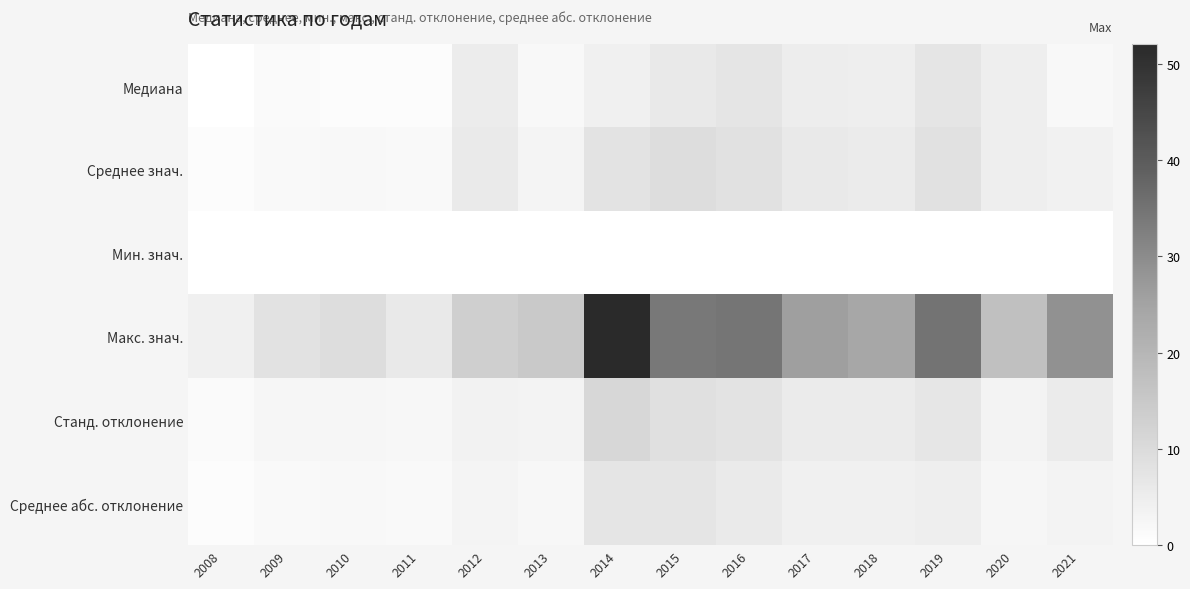

Reading left to right, extract all data points from this chart.

Медиана: 2008=0.0	2009=1.2	2010=1.0	2011=1.0	2012=5.2	2013=2.0	2014=4.0	2015=6.0	2016=7.0	2017=4.9	2018=4.5	2019=7.0	2020=4.8	2021=1.9
Среднее знач.: 2008=0.7	2009=1.7	2010=1.9	2011=1.7	2012=5.7	2013=2.8	2014=7.7	2015=9.2	2016=8.2	2017=6.1	2018=5.7	2019=8.2	2020=4.7	2021=3.7
Мин. знач.: 2008=0.0	2009=0.0	2010=0.0	2011=0.0	2012=0.0	2013=0.0	2014=0.0	2015=0.0	2016=0.0	2017=0.0	2018=0.0	2019=0.0	2020=0.0	2021=0.0
Макс. знач.: 2008=4.0	2009=8.0	2010=9.3	2011=6.0	2012=13.0	2013=15.0	2014=52.0	2015=34.0	2016=34.7	2017=26.0	2018=24.0	2019=35.0	2020=17.3	2021=29.0
Станд. отклонение: 2008=1.3	2009=2.3	2010=2.6	2011=2.0	2012=3.5	2013=3.2	2014=10.9	2015=8.7	2016=7.6	2017=5.6	2018=5.3	2019=6.9	2020=3.4	2021=5.5
Среднее абс. отклонение: 2008=1.0	2009=1.6	2010=2.0	2011=1.7	2012=2.9	2013=2.2	2014=7.2	2015=7.0	2016=5.9	2017=4.3	2018=4.0	2019=4.6	2020=2.6	2021=3.4